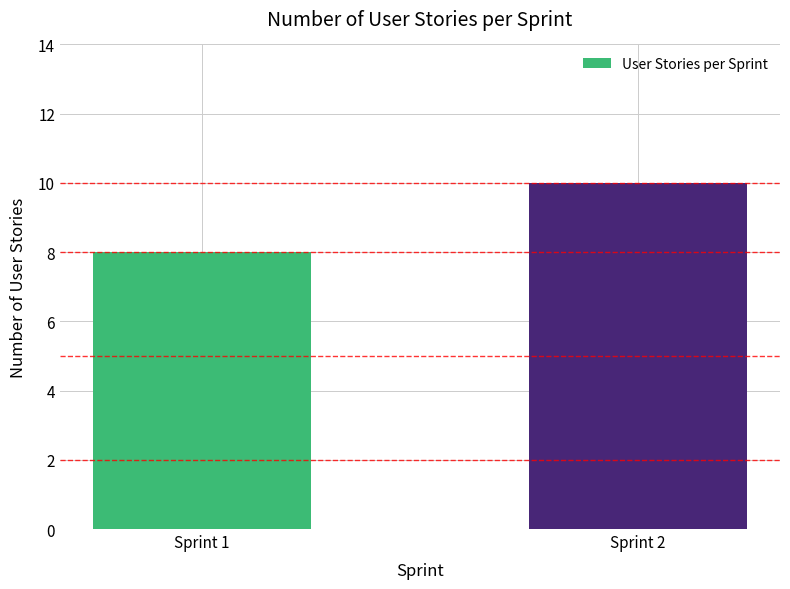

List the labels in order of value, largest first.

Sprint 2, Sprint 1